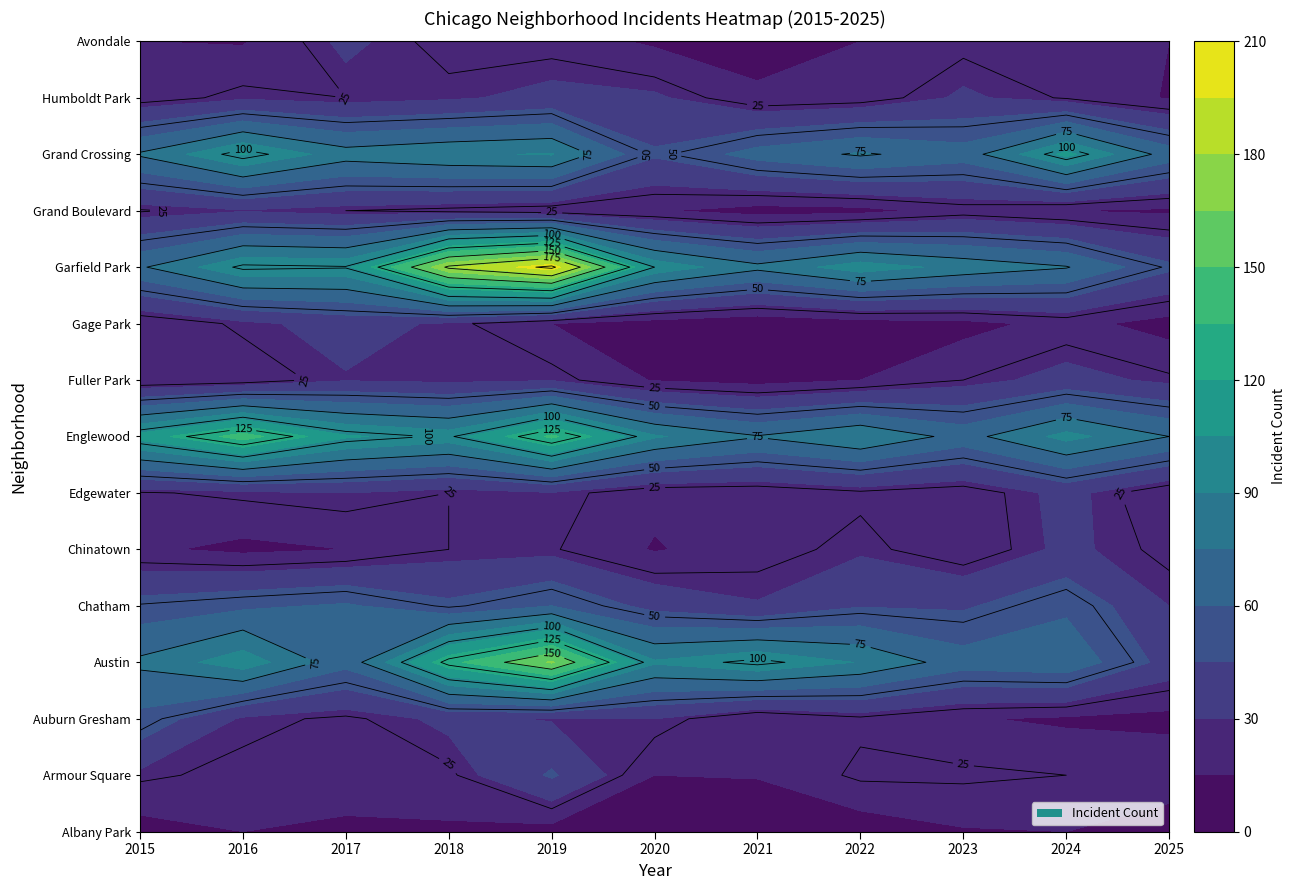

What is the sum of the Fuller Park values at 2019 and 2015?

45